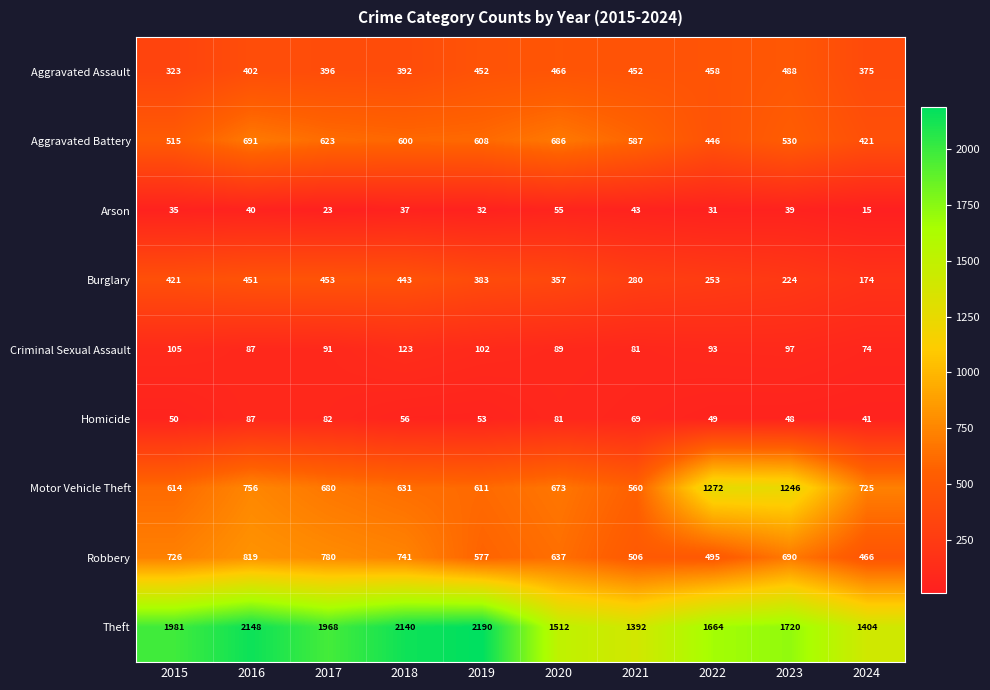

At which label is Motor Vehicle Theft closest to 916?

2016